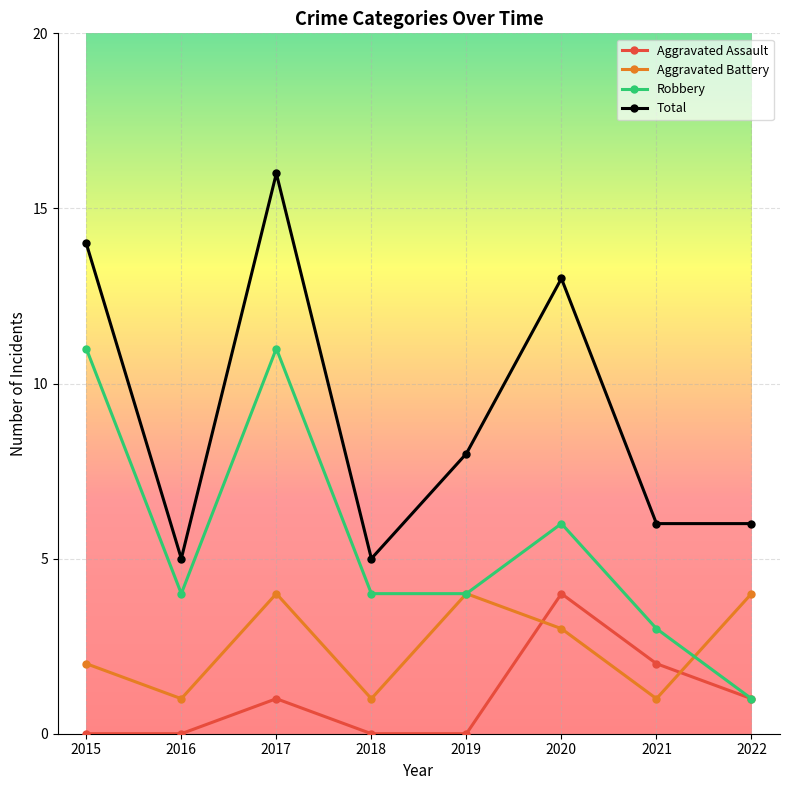

What is the maximum value for Total?

16